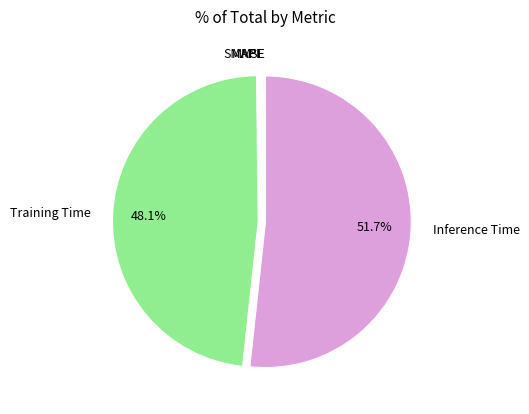

To the nearest percent, what is the average slice percentage?

20%